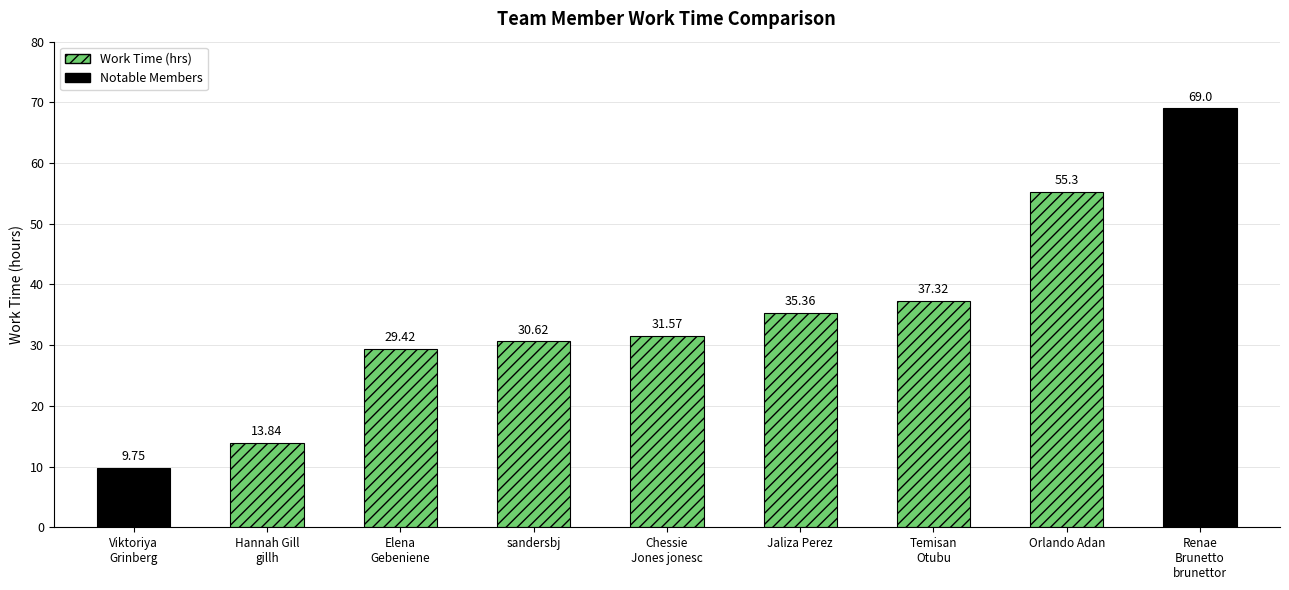

Which has a higher value, Hannah Gill gillh or Temisan Otubu?

Temisan Otubu